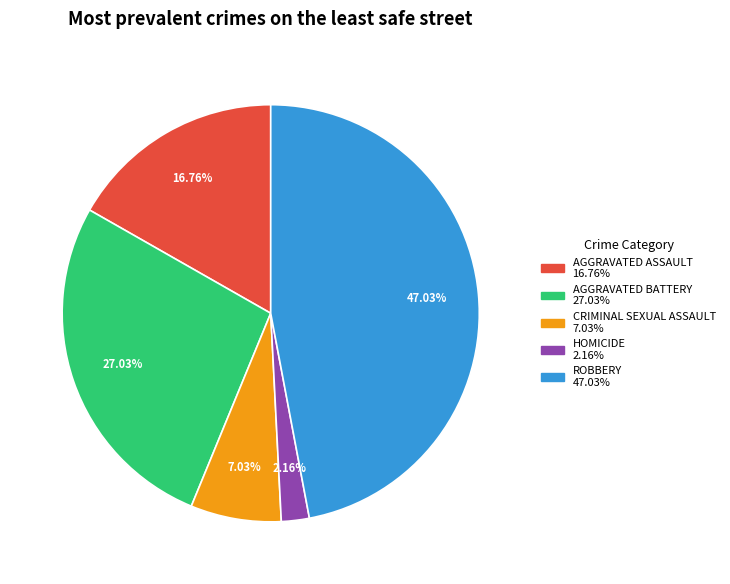

Is there any slice that represents more than half of the pie?

No